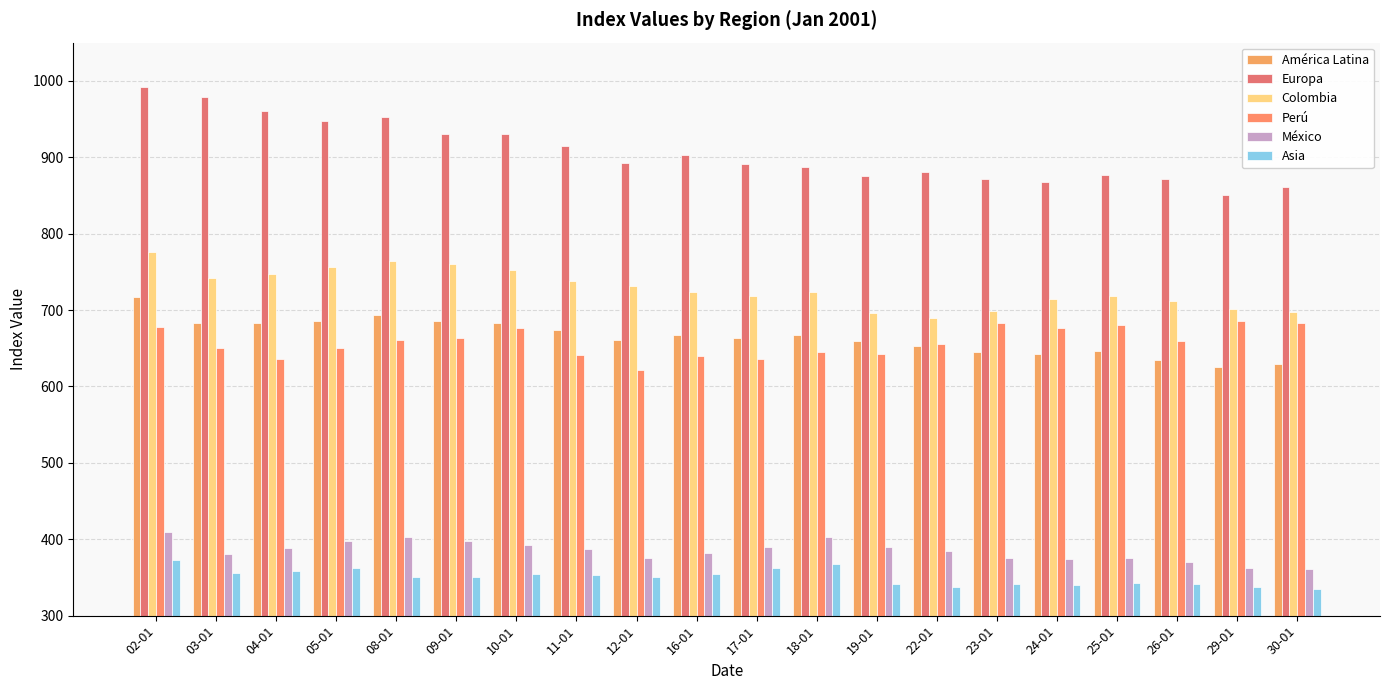

Reading left to right, extract all data points from this chart.

América Latina: 717	683	683	686	693	686	683	674	661	667	664	667	660	653	645	643	646	634	625	630
Europa: 992	979	961	948	952	930	931	915	892	903	891	887	876	881	871	867	877	872	850	861
Colombia: 776	742	747	756	764	760	753	738	731	723	718	724	696	689	699	714	718	712	701	698
Perú: 678	650	636	650	661	663	677	641	622	640	636	645	643	656	683	676	680	660	685	683
México: 409	381	388	398	403	398	392	387	375	382	390	403	390	385	376	374	376	370	362	361
Asia: 373	356	359	363	351	351	354	353	350	355	362	368	342	338	341	340	343	341	338	335